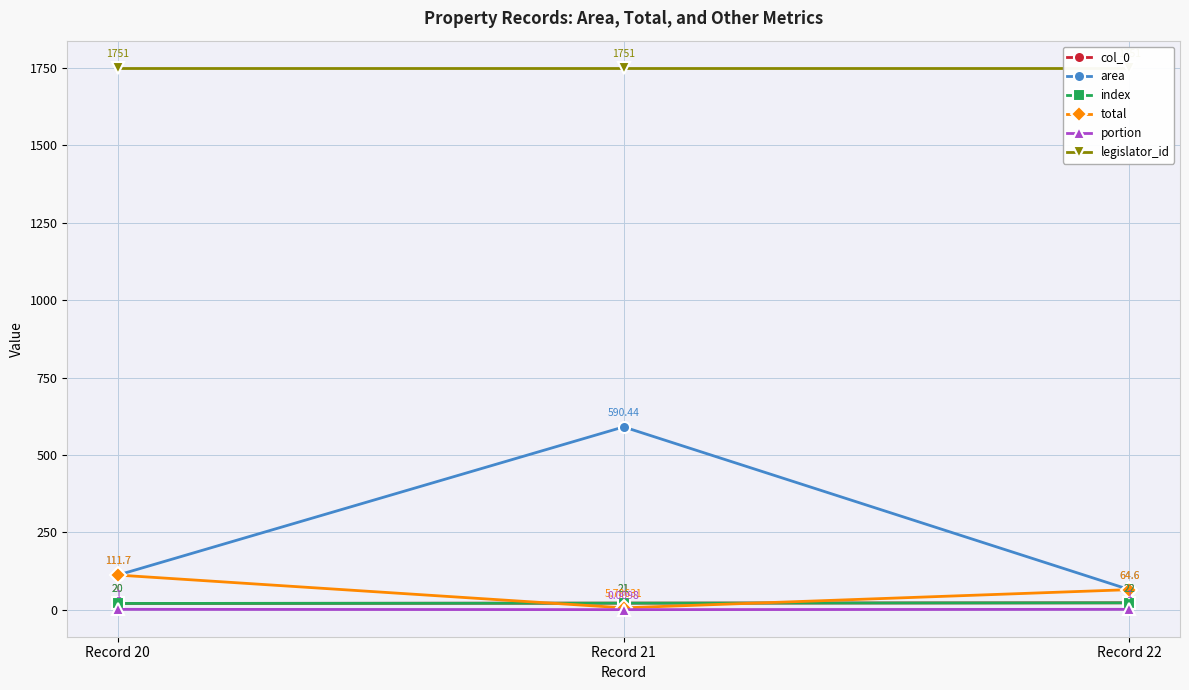

Count the number of data series in this chart.

6